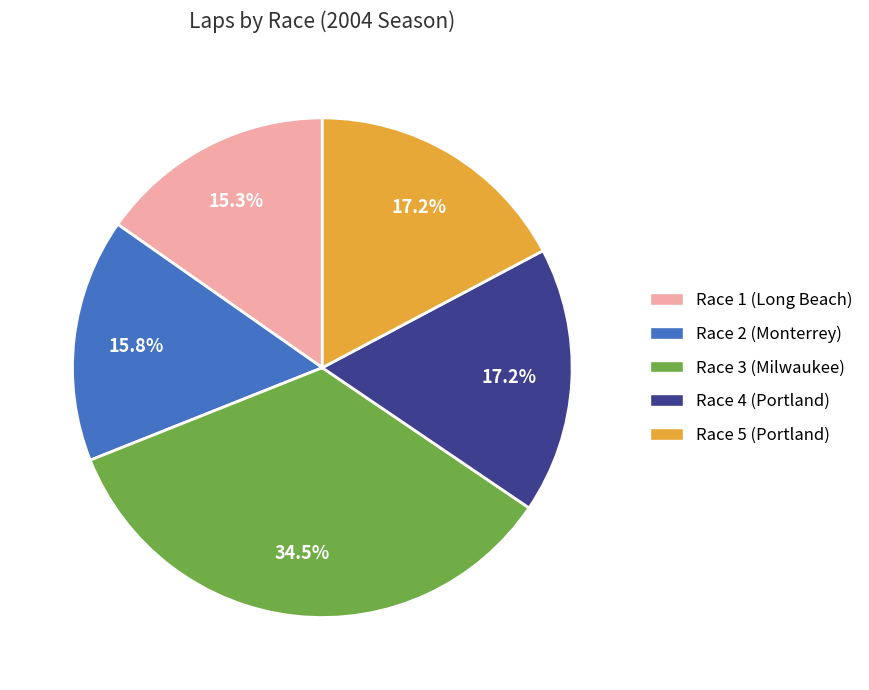

What percentage is NOT represented by Race 4 (Portland)?

82.8%